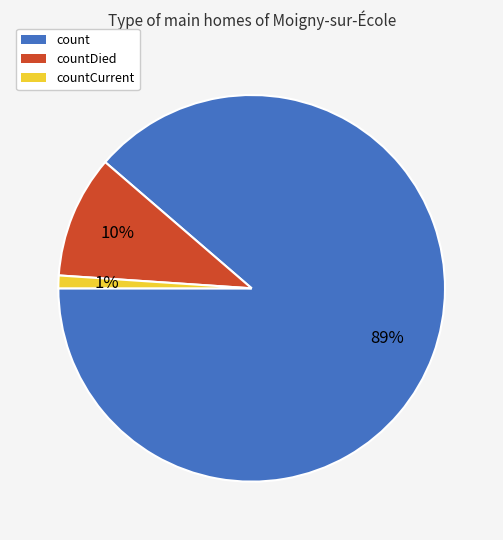

To the nearest percent, what is the combined percentage of count and countCurrent?

90%